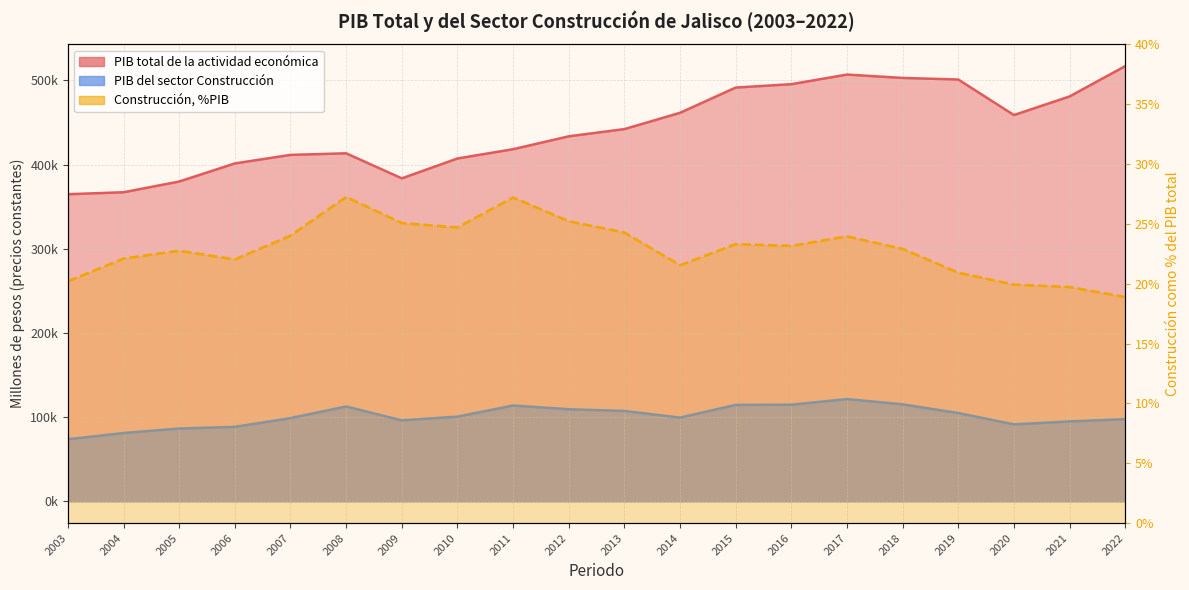

At how many categories does at least one series exceed 265794?

20